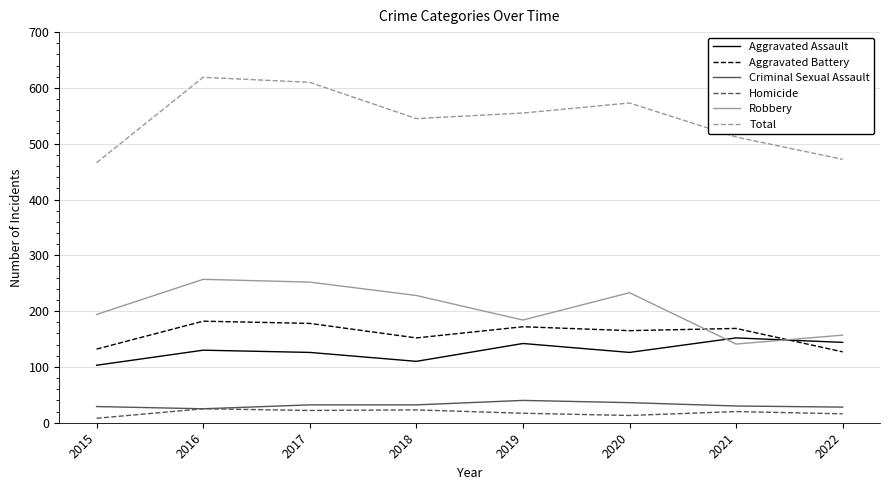

True or false: Robbery and Homicide cross at least once.

False